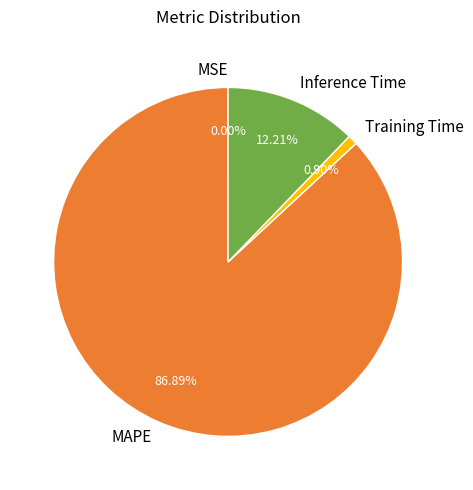

What percentage is NOT represented by Training Time?

99.1%